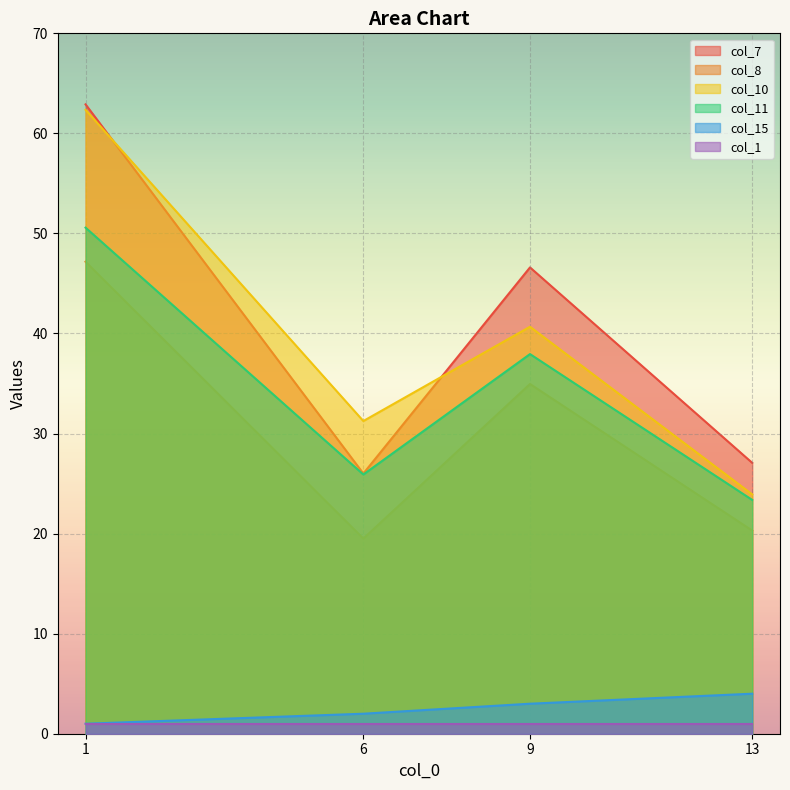

At which category is the sum across all series the highest?

1